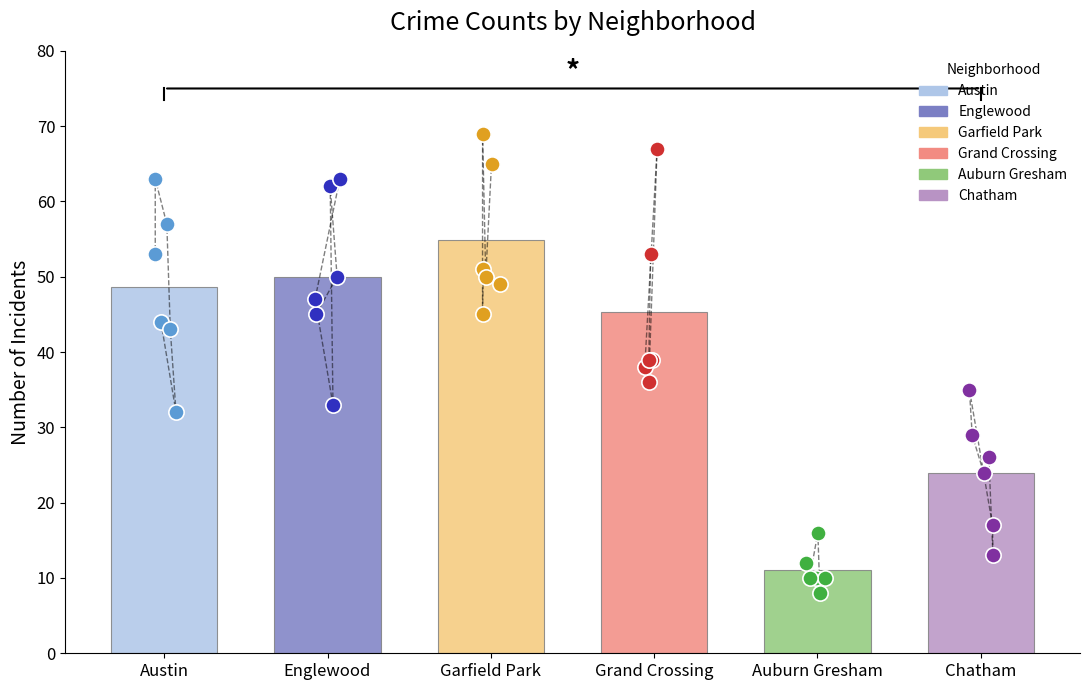

Reading left to right, transcribe all the data shown in this chart.

2022: 44	45	49	39	10	24
2017: 32	50	51	36	10	29
2024: 43	62	45	67	10	35
2018: 57	33	69	38	16	17
2021: 63	47	50	39	8	13
2019: 53	63	65	53	12	26